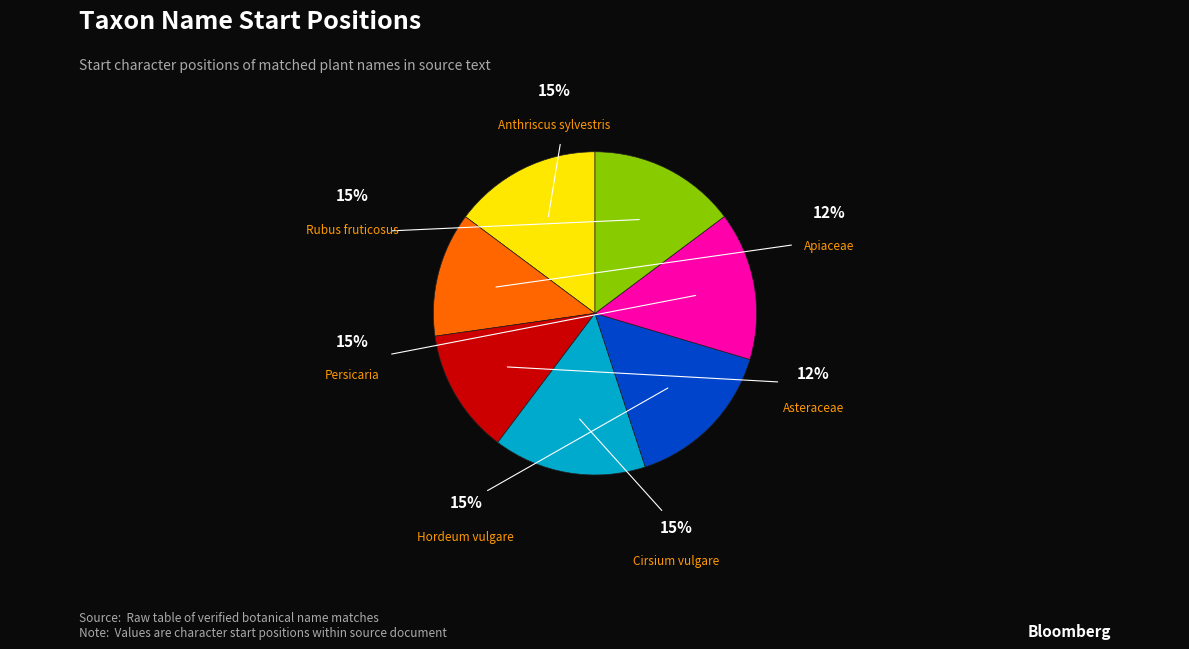

To the nearest percent, what portion does Asteraceae represent?

12%